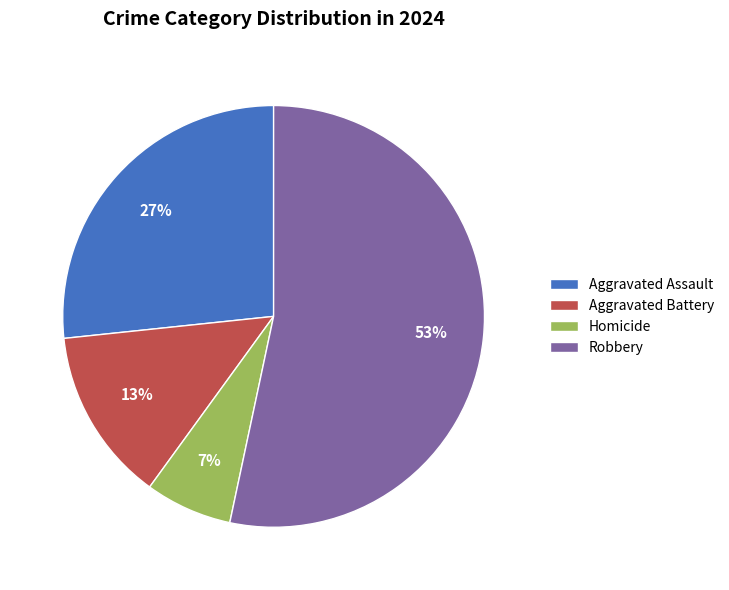

True or false: Homicide accounts for 13% of the total.

False